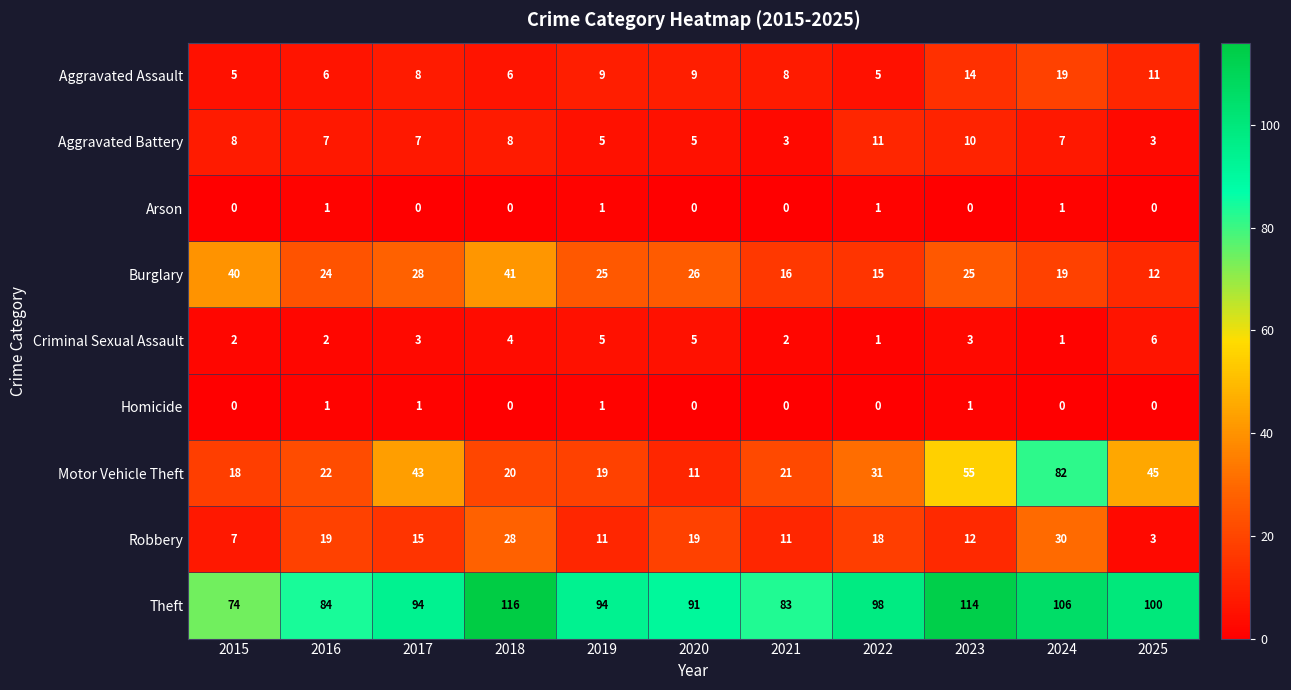

What is the approximate value of Aggravated Assault at 2024, to the nearest 5?

20